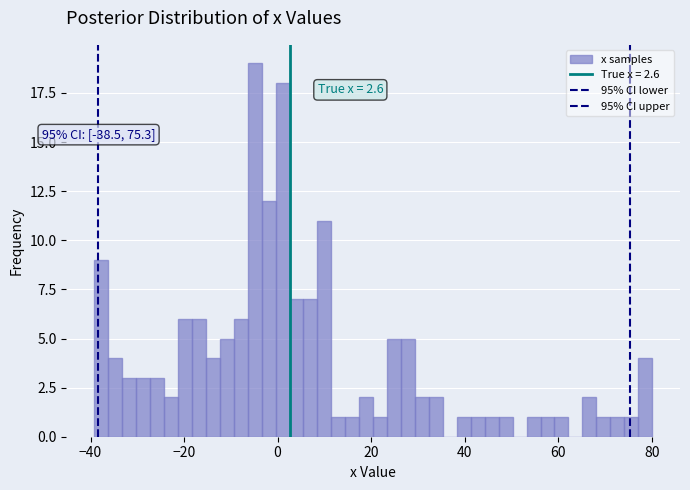

Read against the x-axis, roughly where is the centre of the tallest bar?

-4